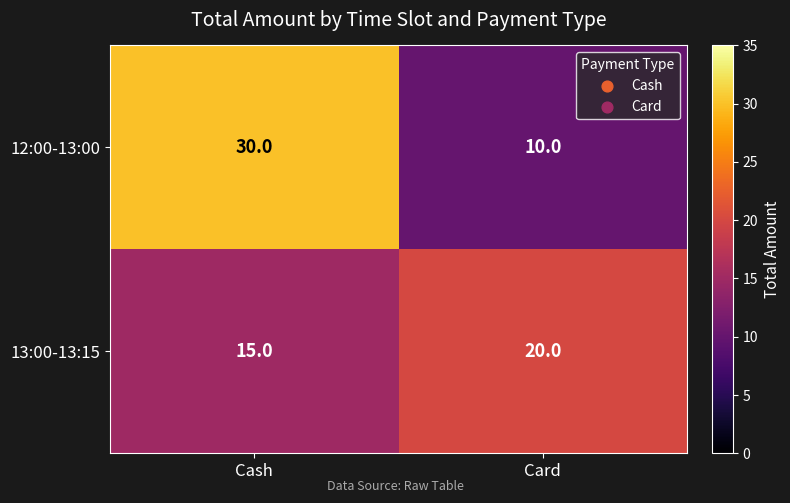

What is the spread (max minus min) of values at Cash?

15